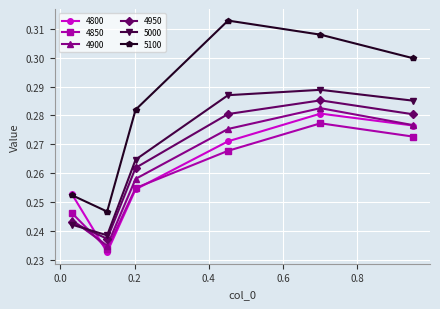

Which series has the widest spread of values?

5100